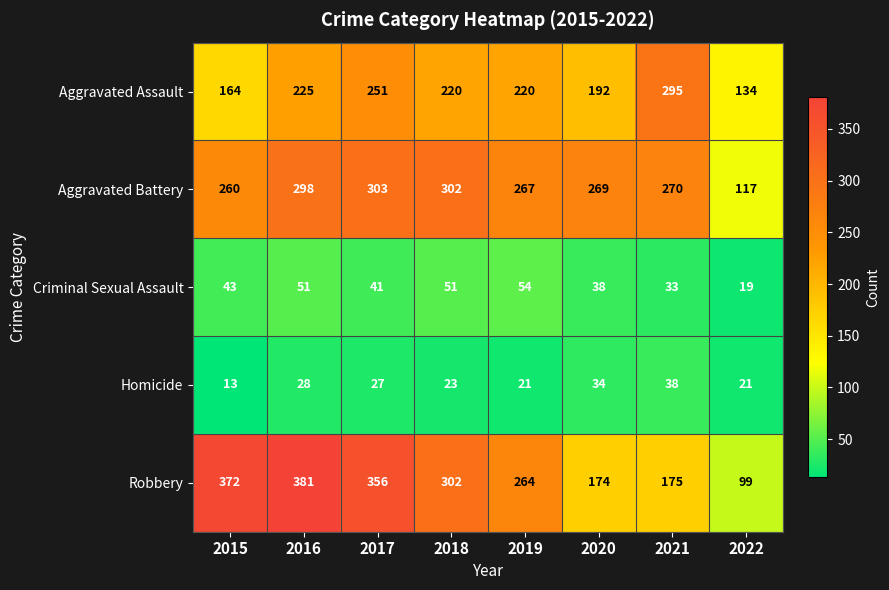

At which category is the sum across all series the highest?

2016